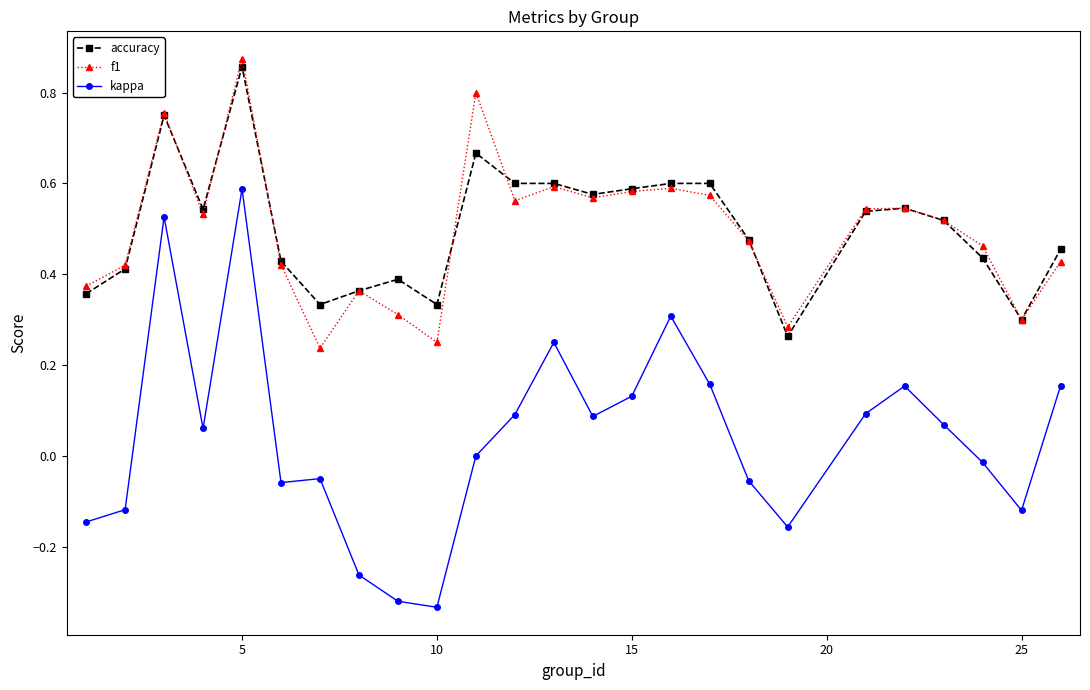

Which series has the widest spread of values?

kappa